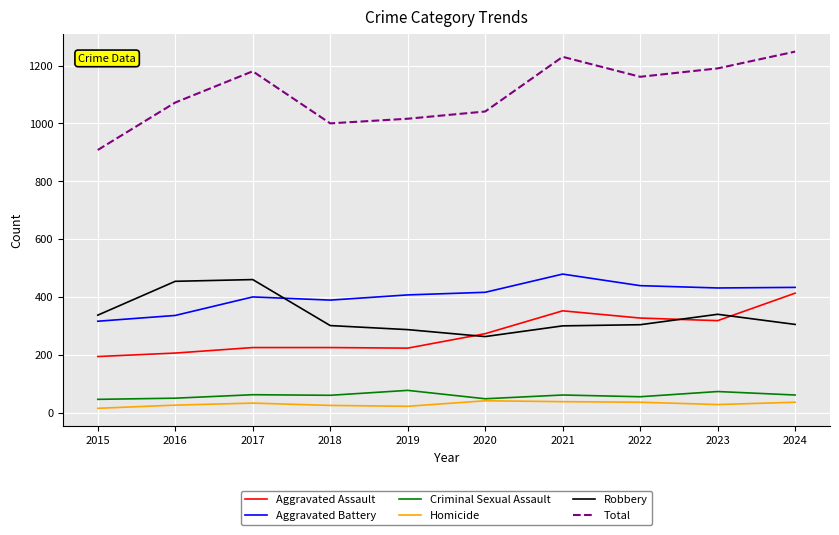

How many lines are shown in the chart?

6